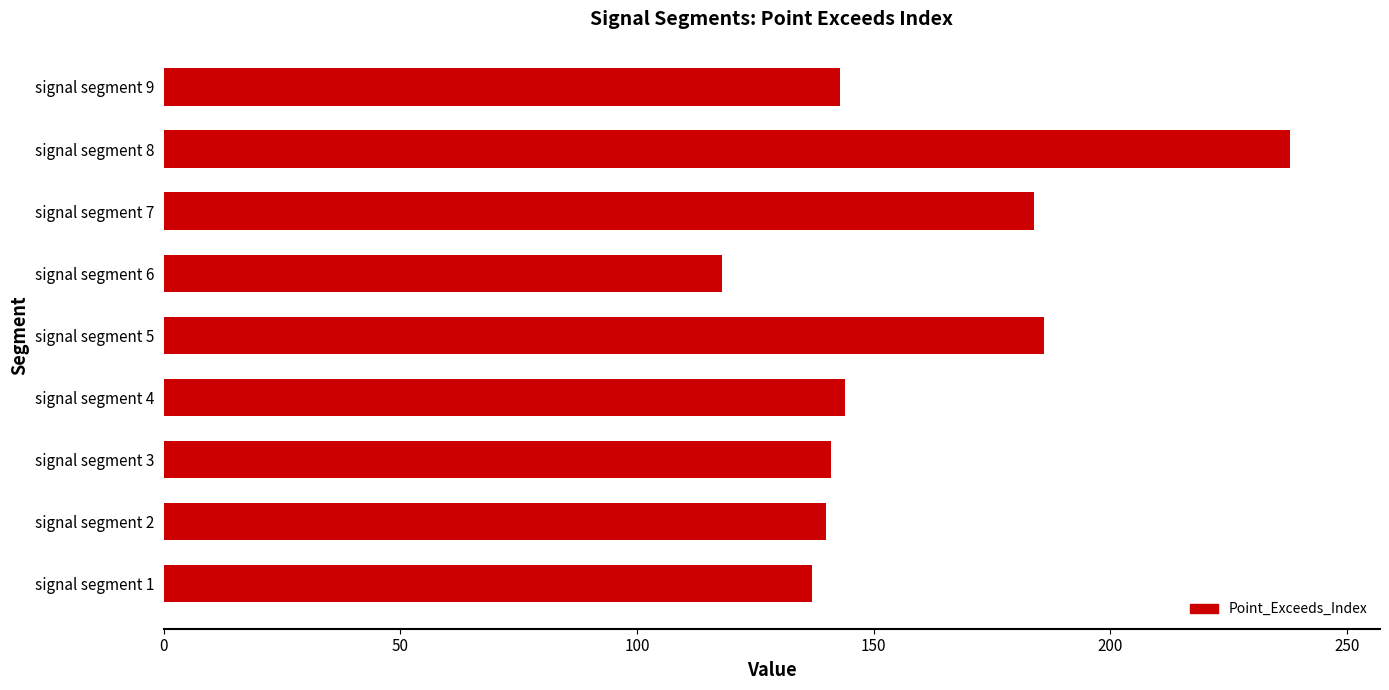

What is the smallest value displayed?

118